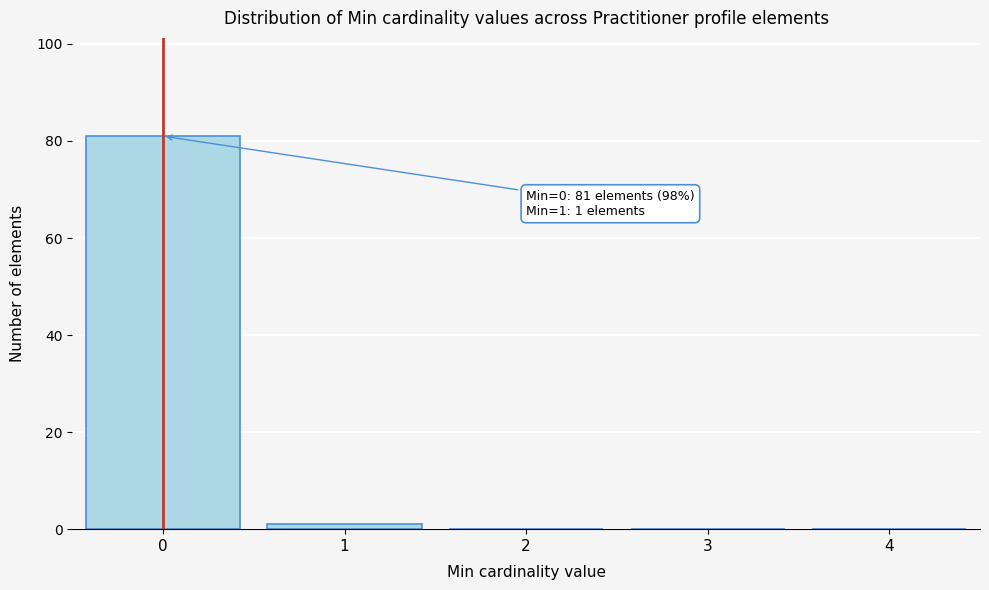

Reading left to right, what are all the values shown in this chart?

0=81	1=1	2=0	3=0	4=0